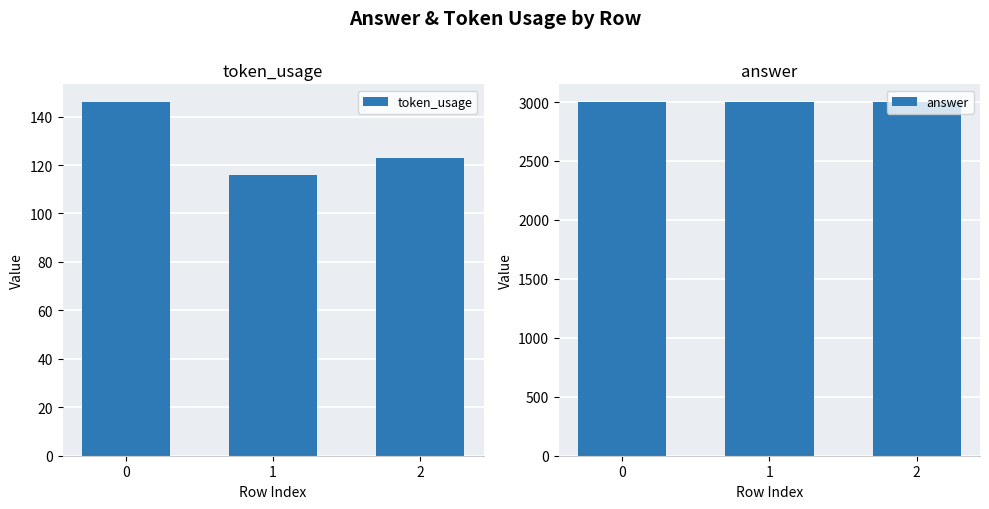

Reading right to left, extract all data points from this chart.

token_usage: 123	116	146
answer: 3000	3000	3000